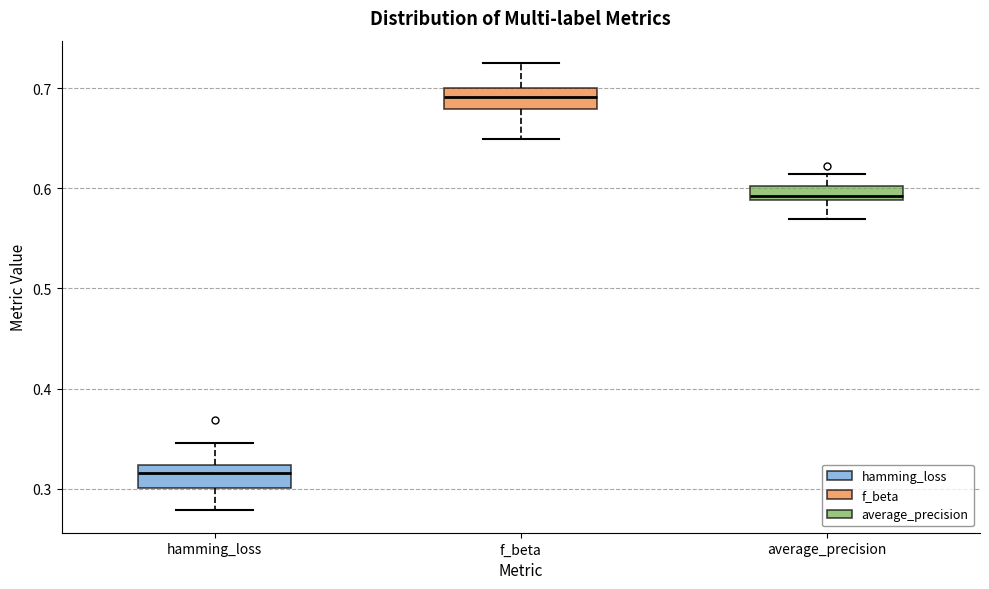

Where does the upper whisker of the box for hamming_loss end on the y-axis? The values are not printed on the chart, so give them approximately, as read against the axis.

0.35